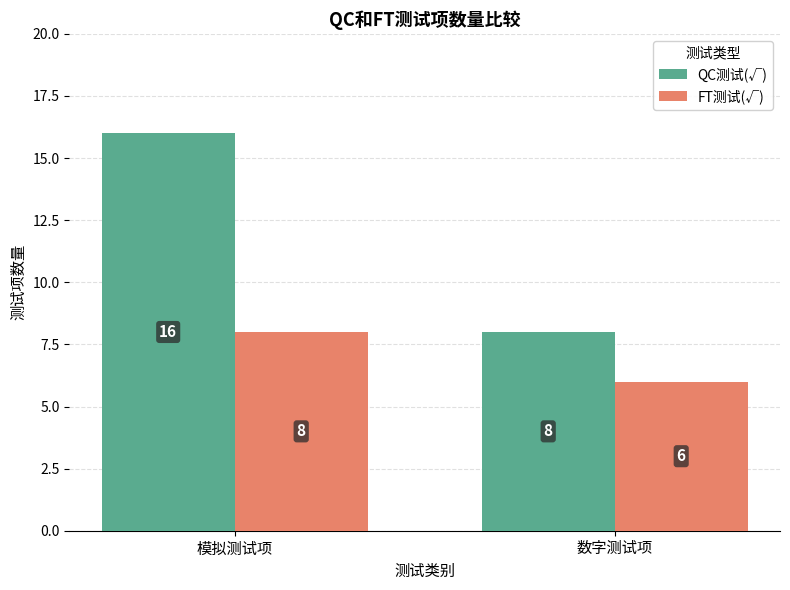

Rank the series by their maximum value, from highest to lowest.

QC测试(√), FT测试(√)